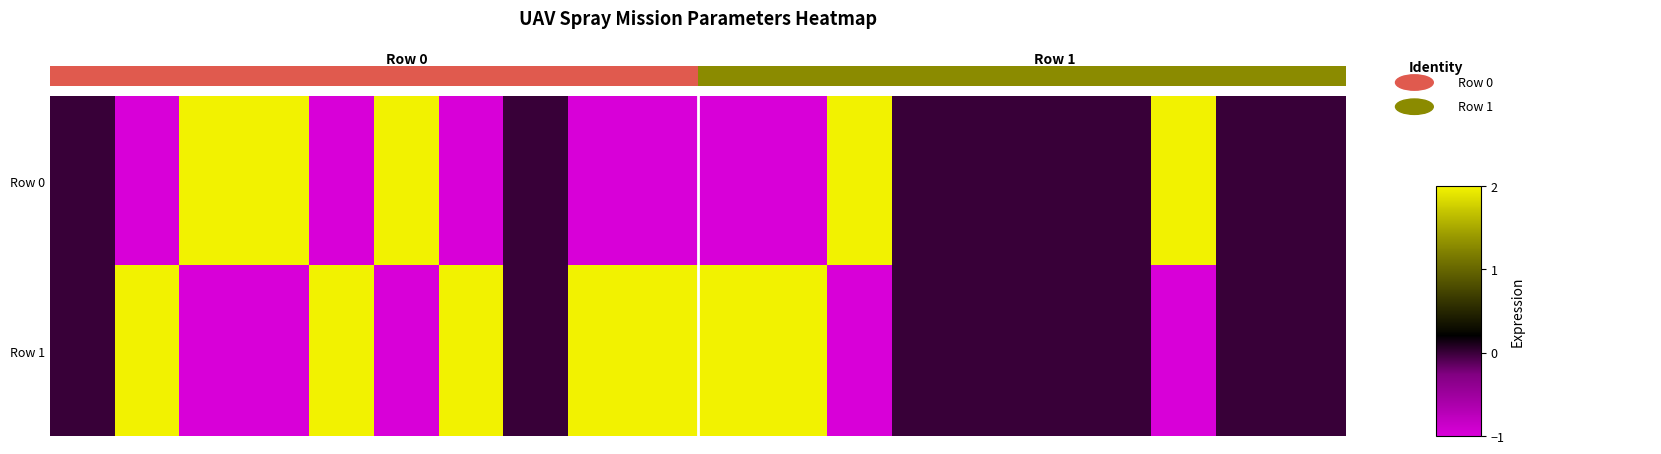

Reading right to left, what are all the values shown in this chart?

Row 0: 0	0	2	0	0	0	0	2	-1	-1	-1	-1	0	-1	2	-1	2	2	-1	0
Row 1: 0	0	-1	0	0	0	0	-1	2	2	2	2	0	2	-1	2	-1	-1	2	0